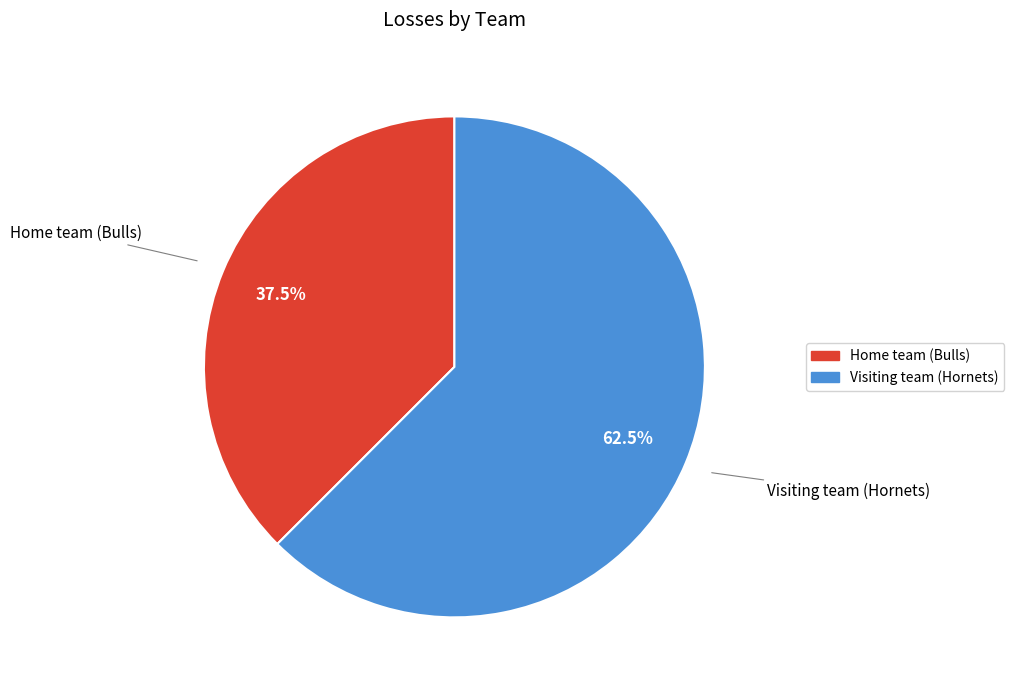

What is the ratio of the value at Visiting team (Hornets) to the value at Home team (Bulls)?

1.7